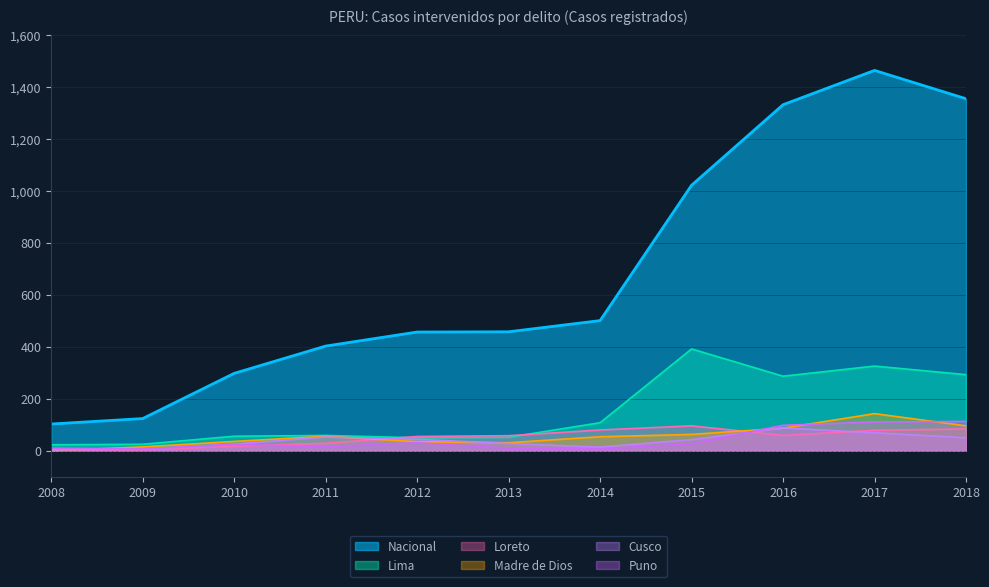

In Nacional, how many points are higher than both neighbors (excluding endpoints)?

1